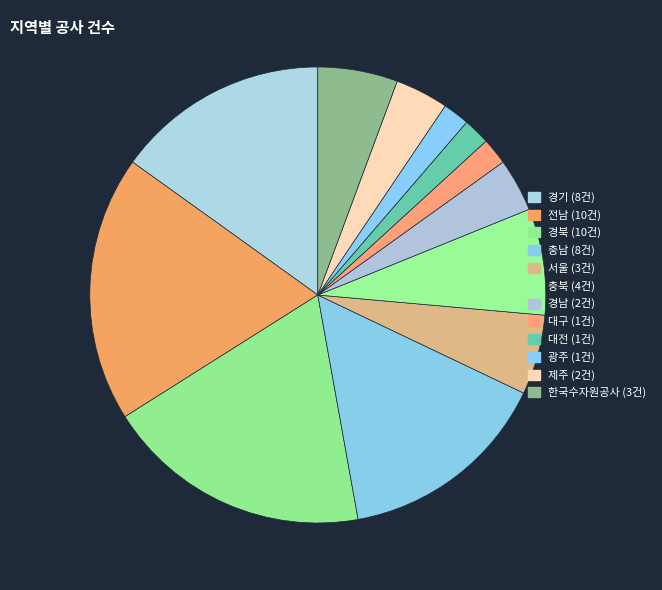

How many slices are in this pie chart?

12